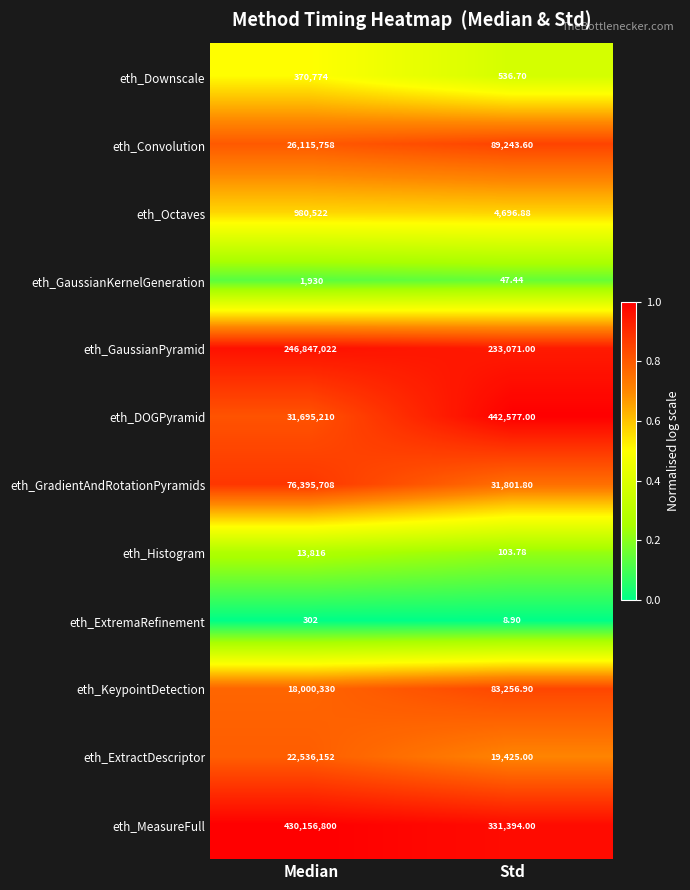

At which label is eth_Octaves closest to 492609?

Std